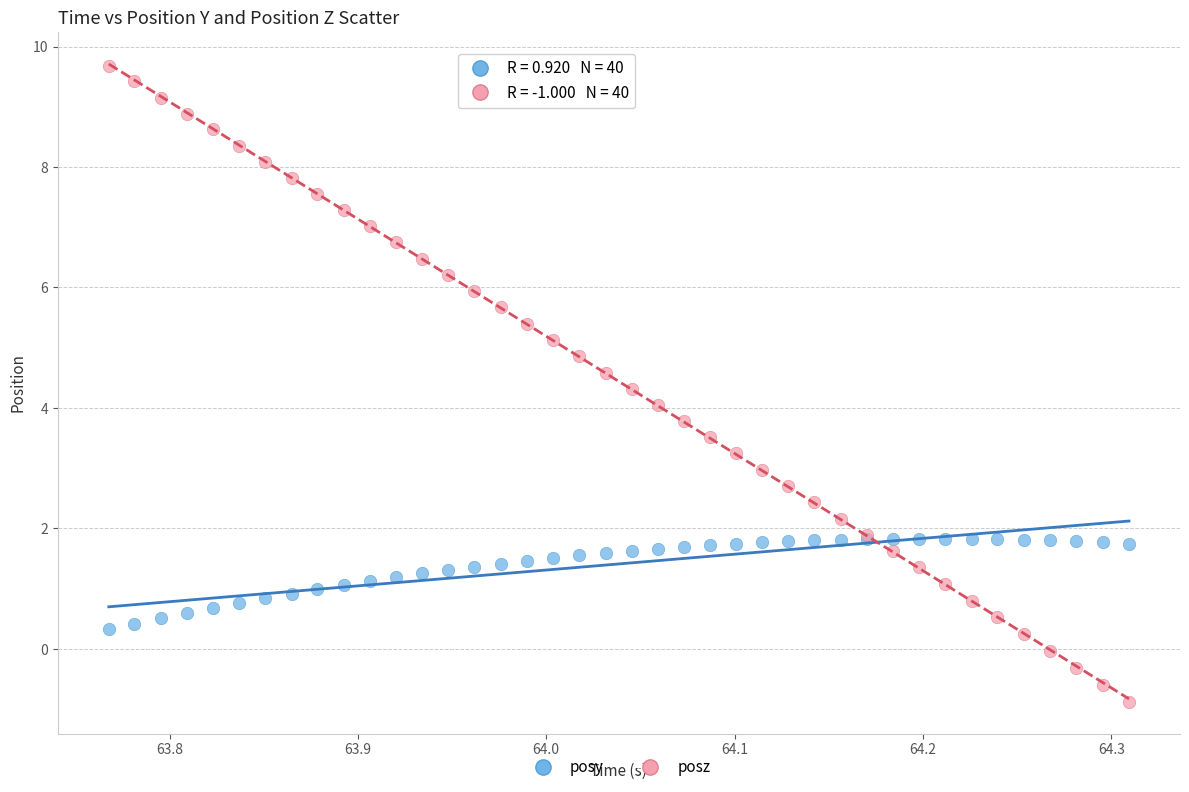

Which series has the largest Y range (max minus min)?

posz